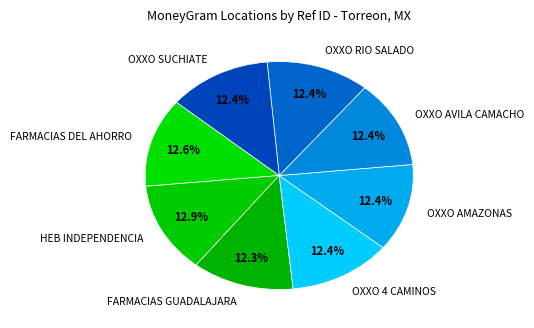

True or false: OXXO RIO SALADO accounts for 19% of the total.

False